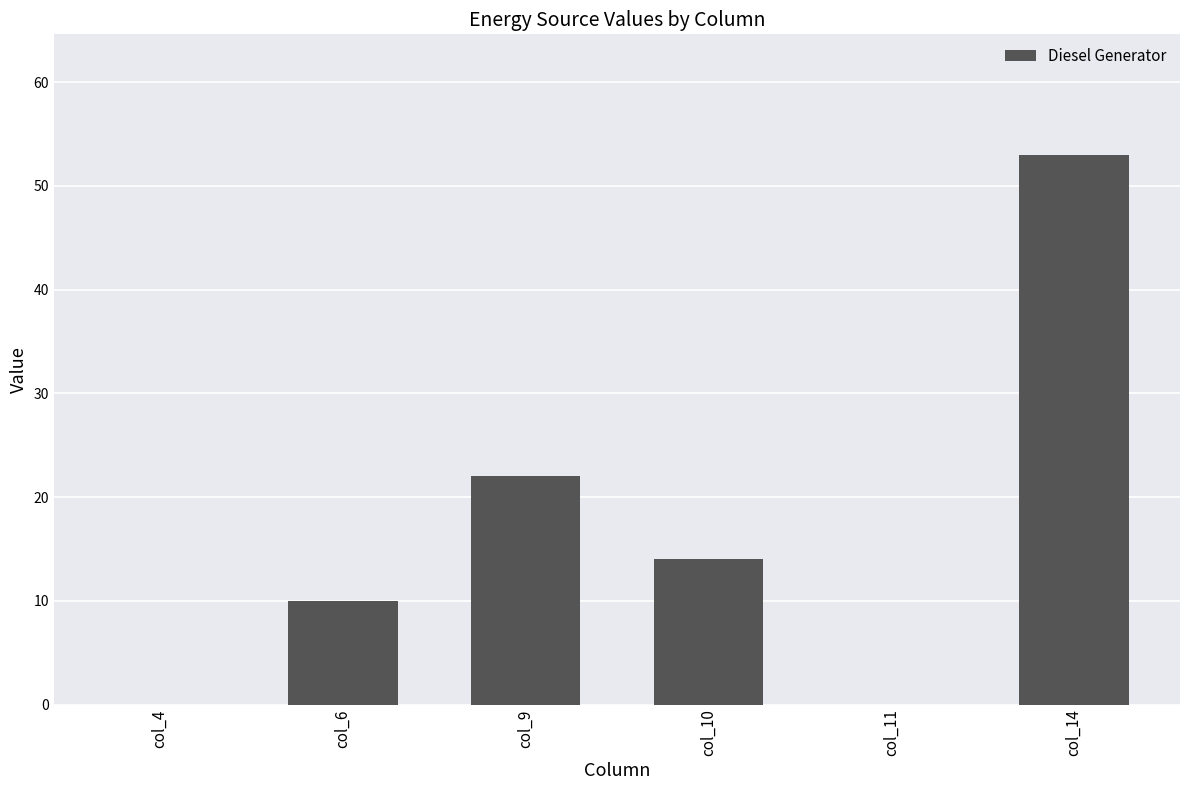

The value at col_11 is -23. True or false?

False